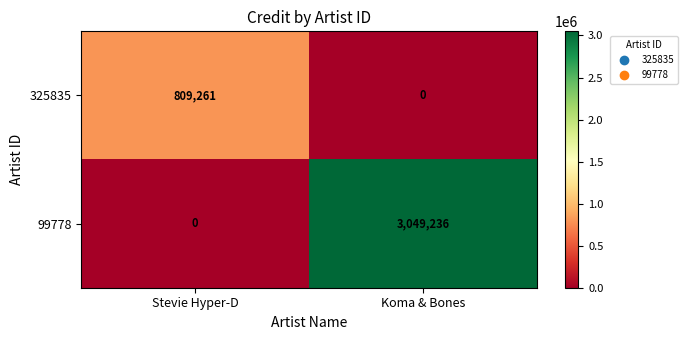

What is the difference between the maximum and minimum values in the 325835 series?

809261